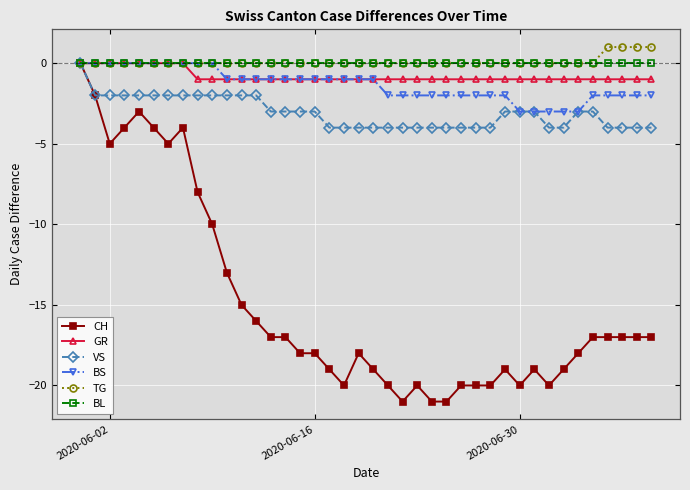

Which series has the largest range (max minus min)?

CH